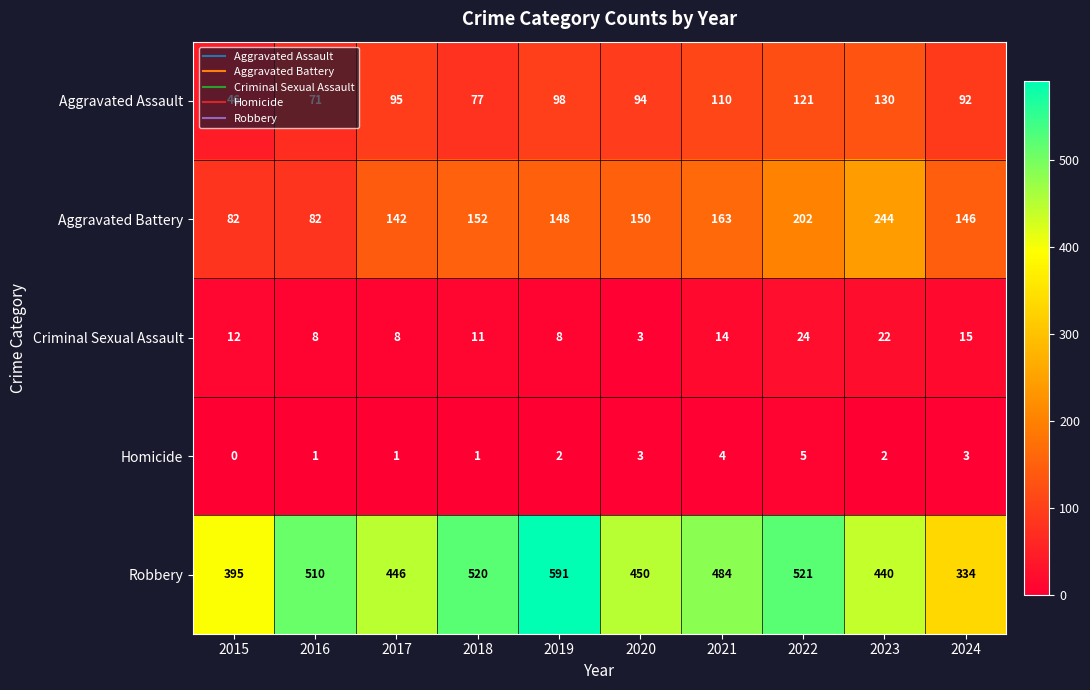

At how many categories does at least one series exceed 481?

5